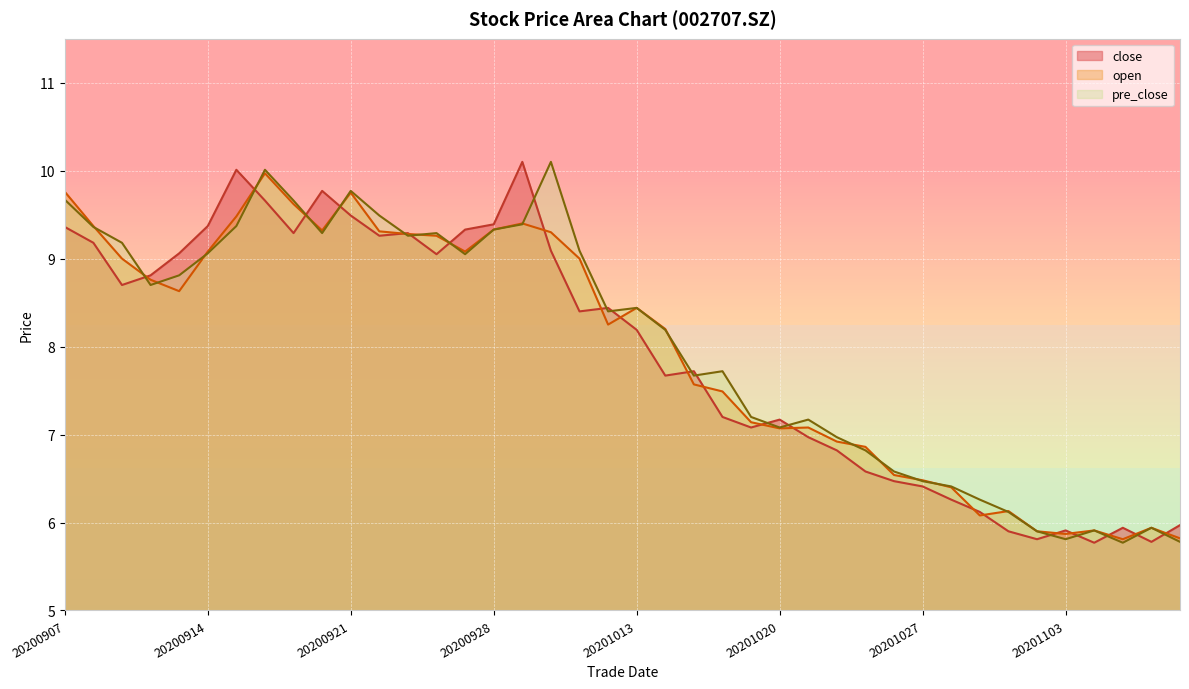

Where is pre_close nearest to the value 7?

20201022